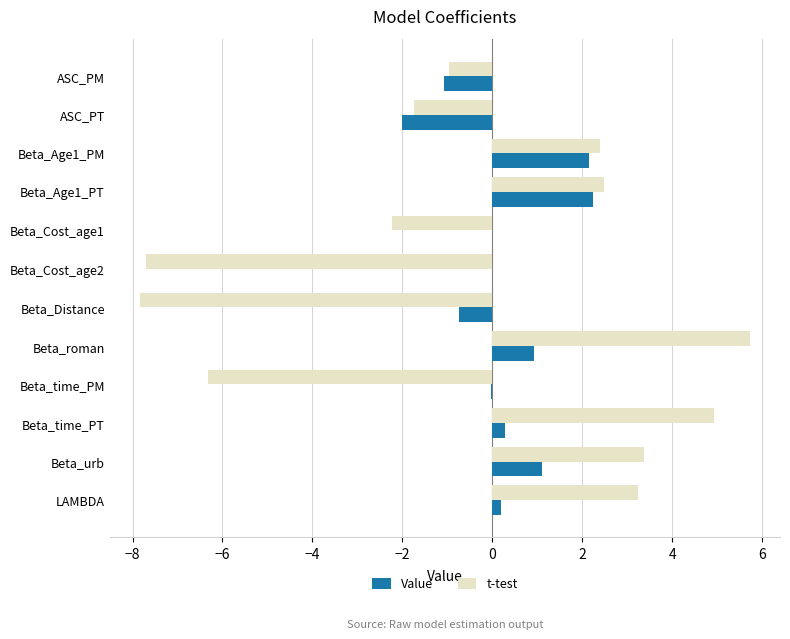

The Value series shows 1.1 at Beta_urb. True or false?

True